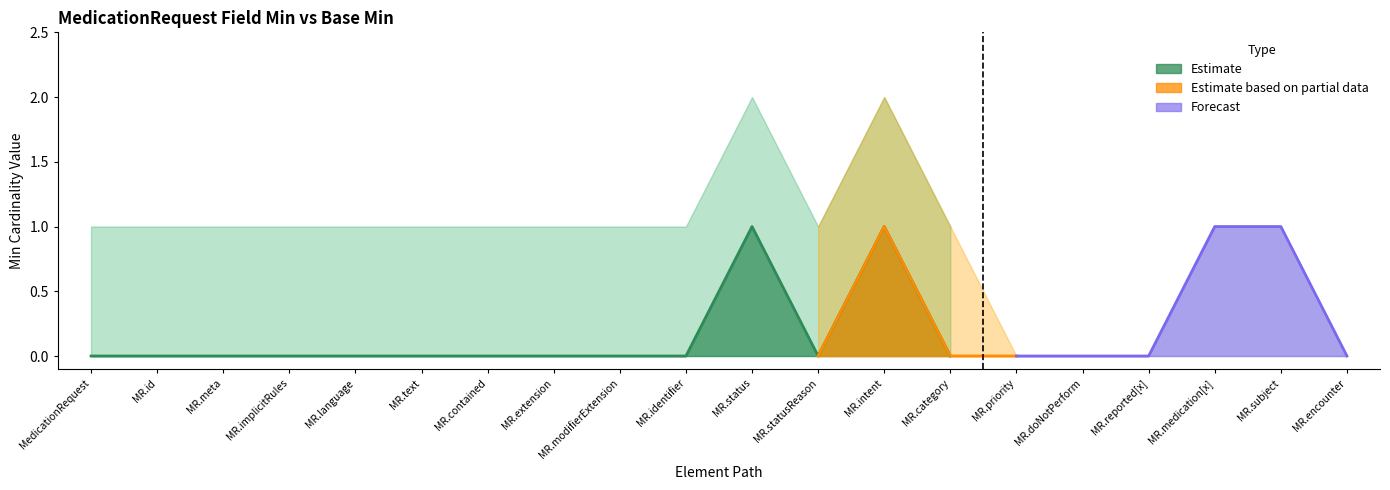

Is the value of Base Min (Forecast) at MedicationRequest greater than the value of Min (Estimate) at MedicationRequest.priority?

No